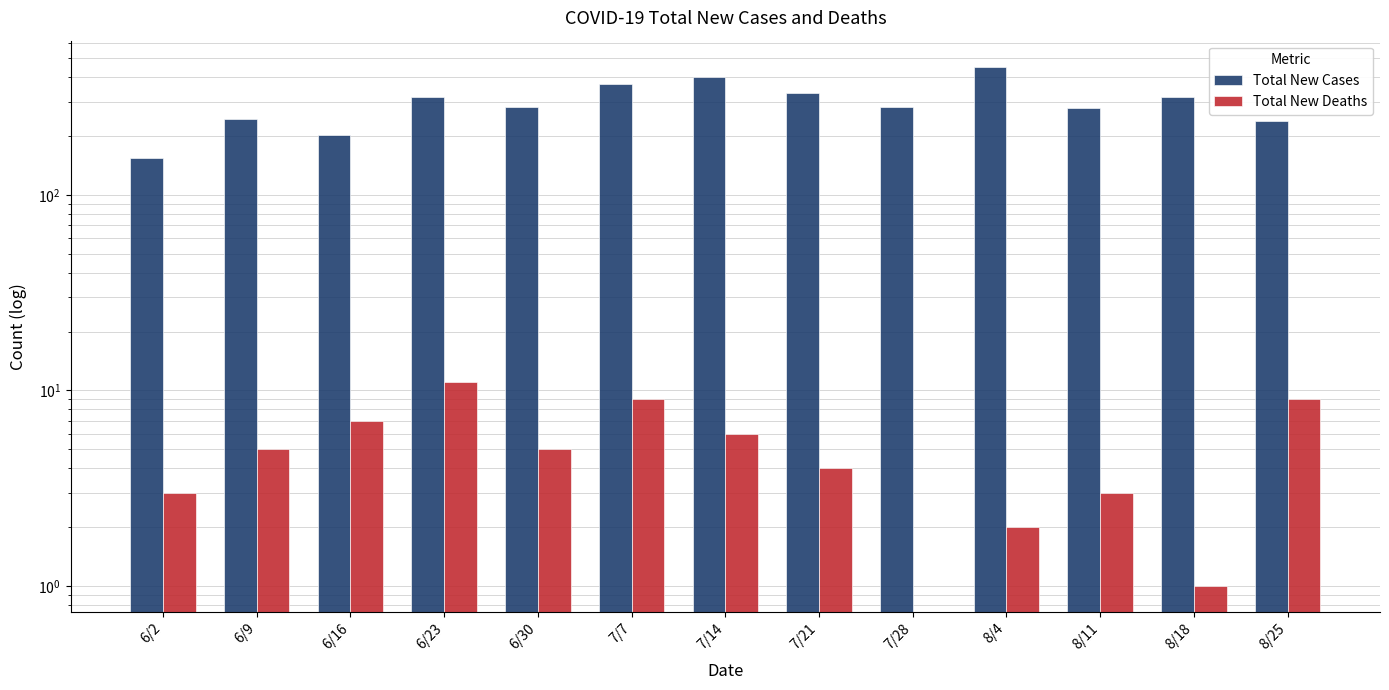

Which series has the largest range (max minus min)?

Total New Cases